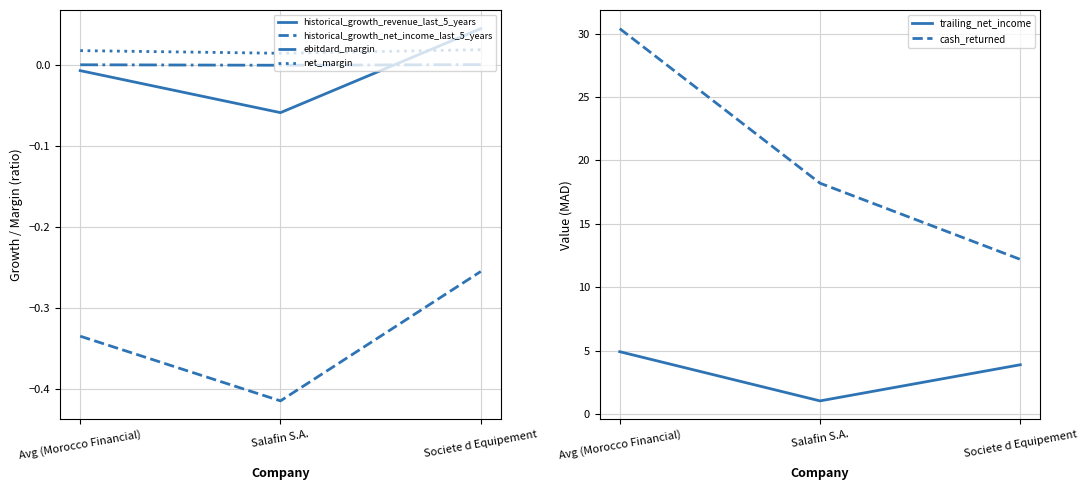

Which category has the lowest value in the trailing_net_income series?

Salafin S.A.